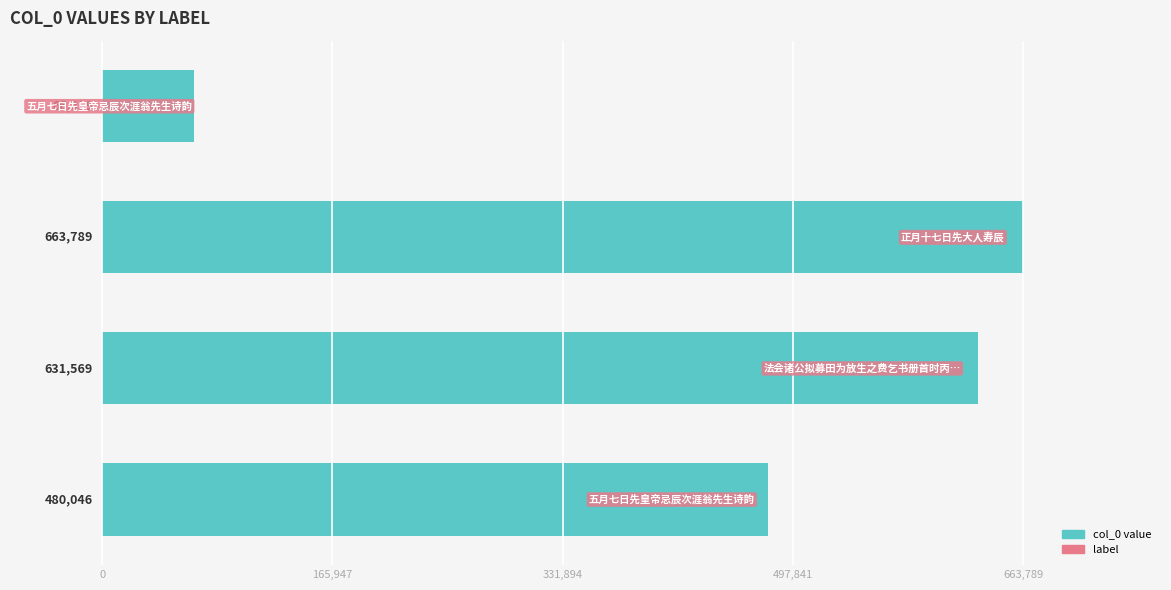

What is the minimum value shown in the chart?

66339